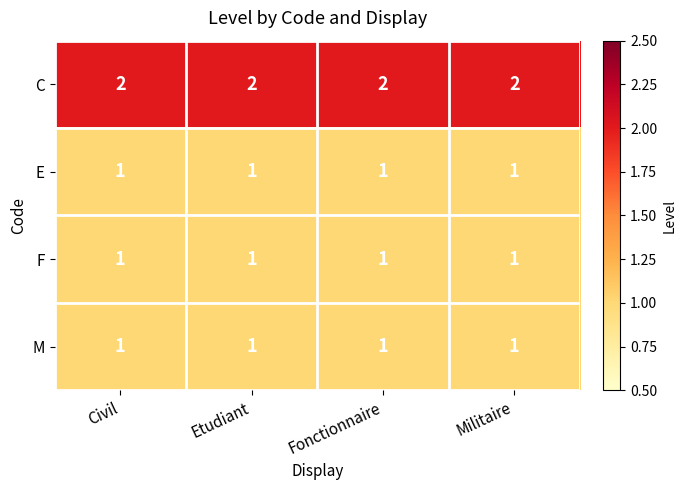

Is it true that M equals 1 at Fonctionnaire?

True